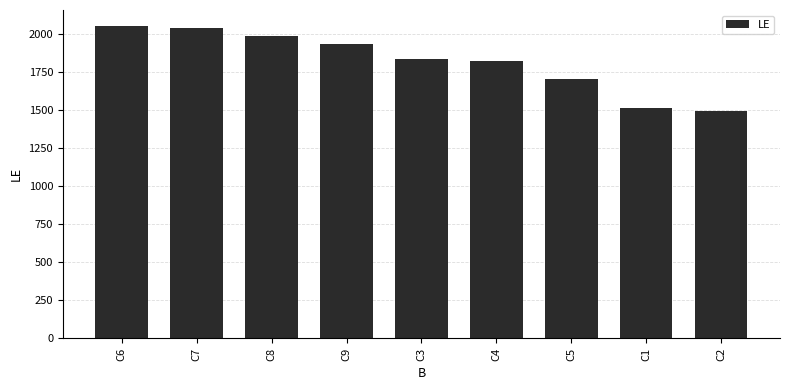

What is the smallest value displayed?

1495